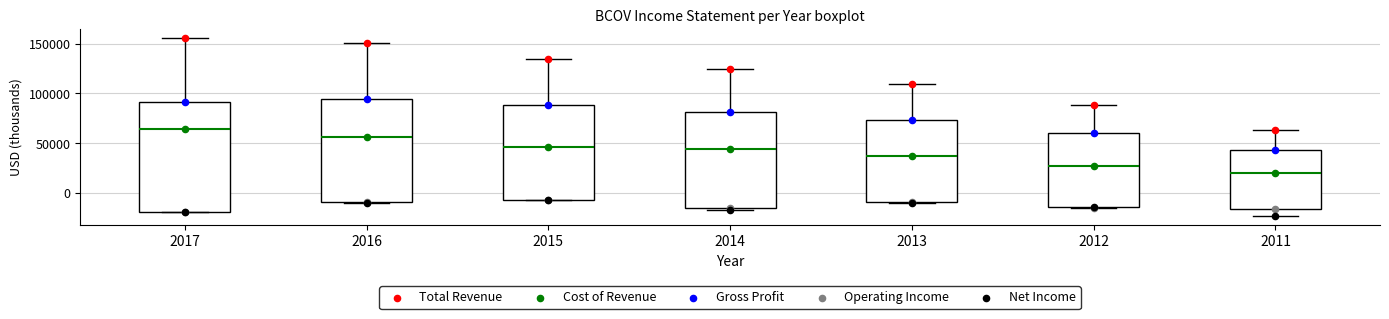

Reading left to right, transcribe this box plot: for each box, give where its median line is, the range the box spans, and where its two whiskers end, as read against the y-axis. The values are not printed on the chart, so give them approximately, as read against the axis.

2017: median 65000, box -20000 to 90000, whiskers -20000 to 155000
2016: median 55000, box -10000 to 95000, whiskers -10000 to 150000
2015: median 45000, box -5000 to 90000, whiskers -10000 to 135000
2014: median 45000, box -15000 to 80000, whiskers -15000 (just below the box's lower edge) to 125000
2013: median 35000, box -10000 to 75000, whiskers -10000 to 110000
2012: median 25000, box -15000 to 60000, whiskers -15000 to 90000
2011: median 20000, box -15000 to 45000, whiskers -25000 to 65000